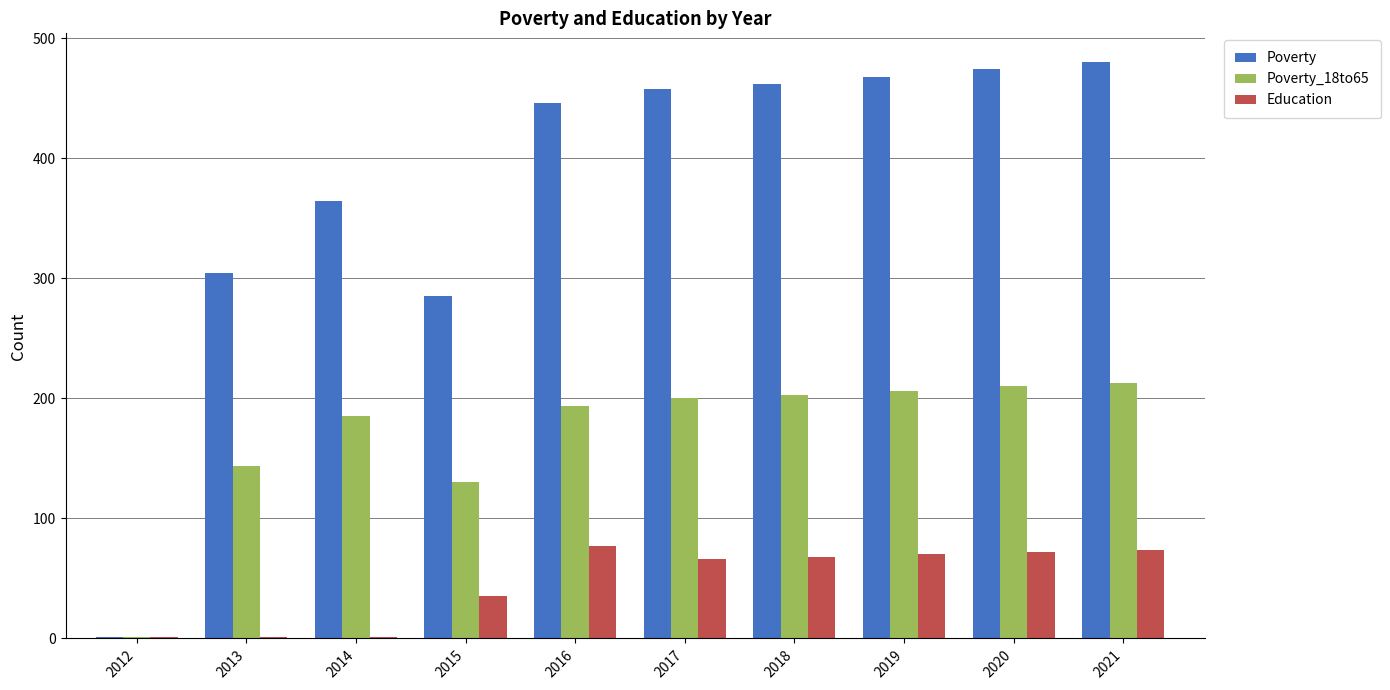

Between 2014 and 2018, which series saw the biggest shift?

Poverty